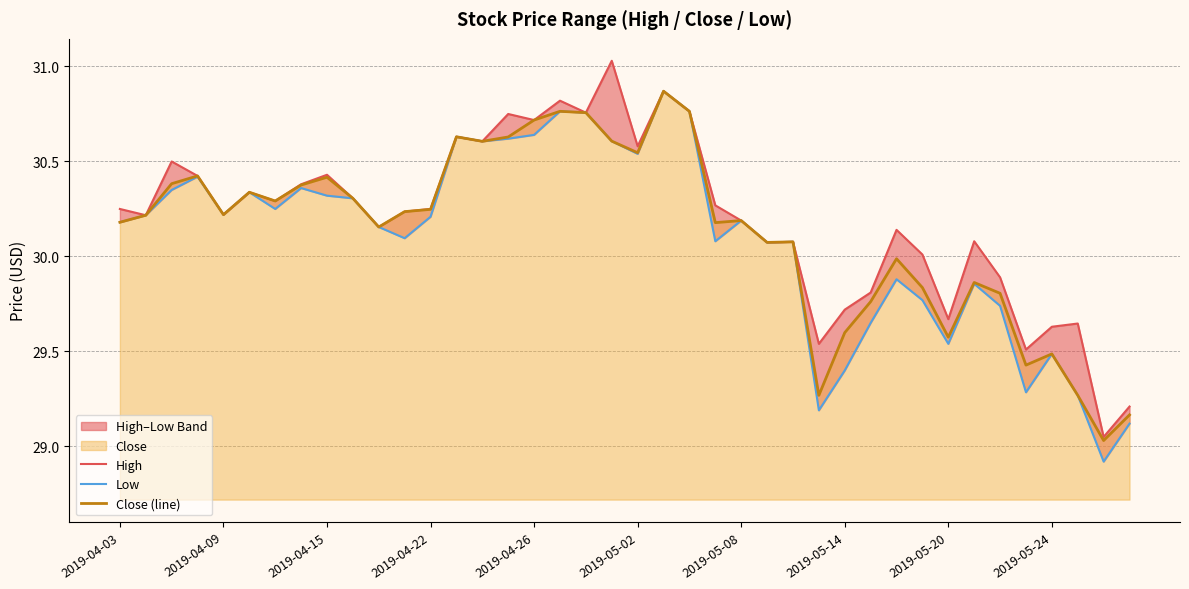

Reading right to left, extract all data points from this chart.

High: 29.2	29.0	29.6	29.6	29.5	29.9	30.1	29.7	30.0	30.1	29.8	29.7	29.5	30.1	30.1	30.2	30.3	30.8	30.9	30.6	31.0	30.8	30.8	30.7	30.8	30.6	30.6	30.2	30.2	30.2	30.3	30.4	30.4	30.3	30.3	30.2	30.4	30.5	30.2	30.2
Low: 29.1	28.9	29.3	29.5	29.3	29.7	29.9	29.5	29.8	29.9	29.6	29.4	29.2	30.1	30.1	30.2	30.1	30.8	30.9	30.5	30.6	30.8	30.8	30.6	30.6	30.6	30.6	30.2	30.1	30.2	30.3	30.3	30.4	30.2	30.3	30.2	30.4	30.4	30.2	30.2
Close (line): 29.2	29.0	29.3	29.5	29.4	29.8	29.9	29.6	29.8	30.0	29.8	29.6	29.3	30.1	30.1	30.2	30.2	30.8	30.9	30.5	30.6	30.8	30.8	30.7	30.6	30.6	30.6	30.2	30.2	30.2	30.3	30.4	30.4	30.3	30.3	30.2	30.4	30.4	30.2	30.2